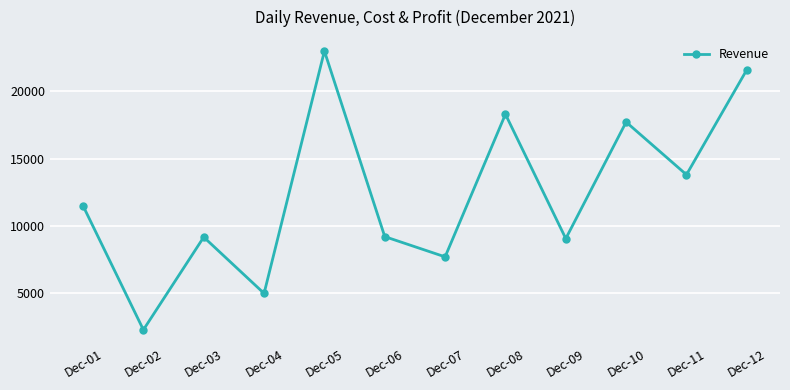

True or false: the data has more than 1 interior local peaks.

True